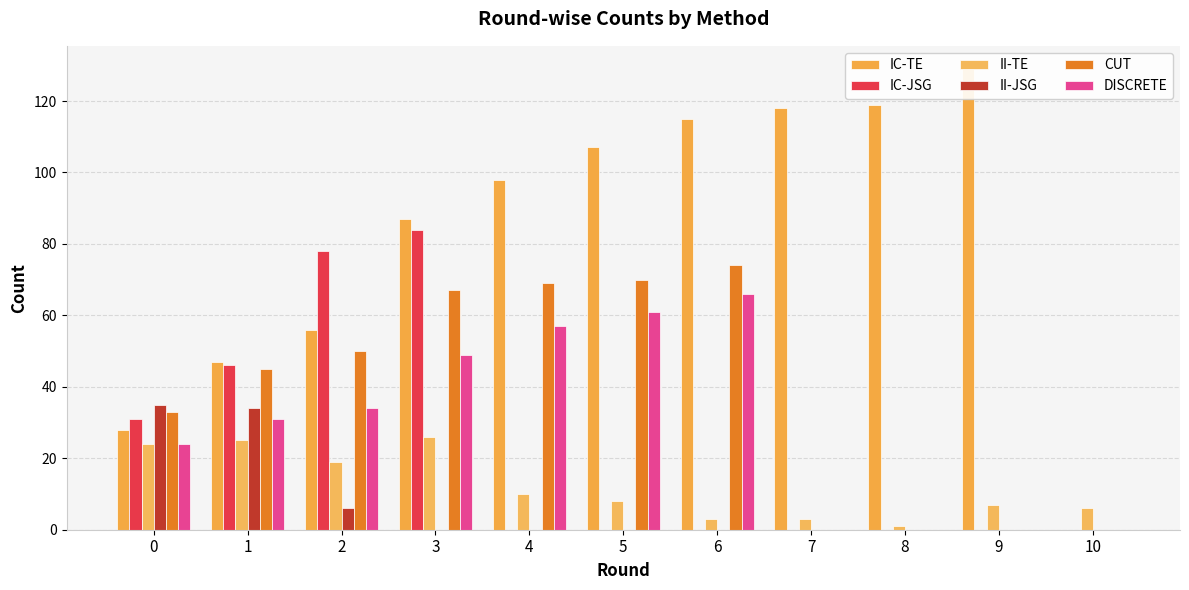

What is the total value across all series at 6?

258